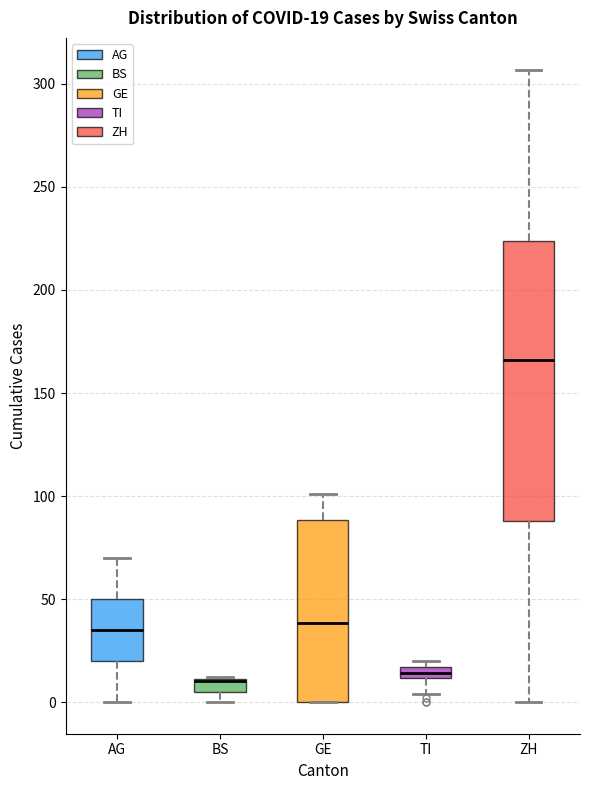

Which box is the tallest, from its lower edge to its upper edge?

ZH